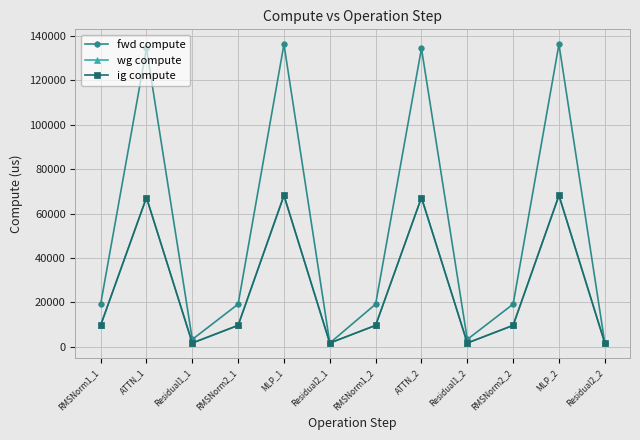

What is the difference between the highest and lowest values at RMSNorm1_1?

9579.2